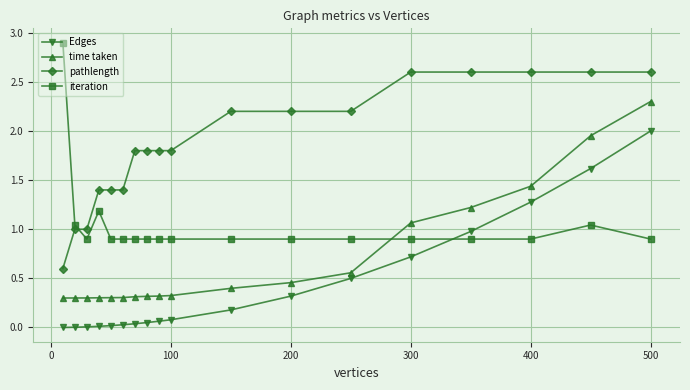

What is the maximum value shown in the chart?

2.9